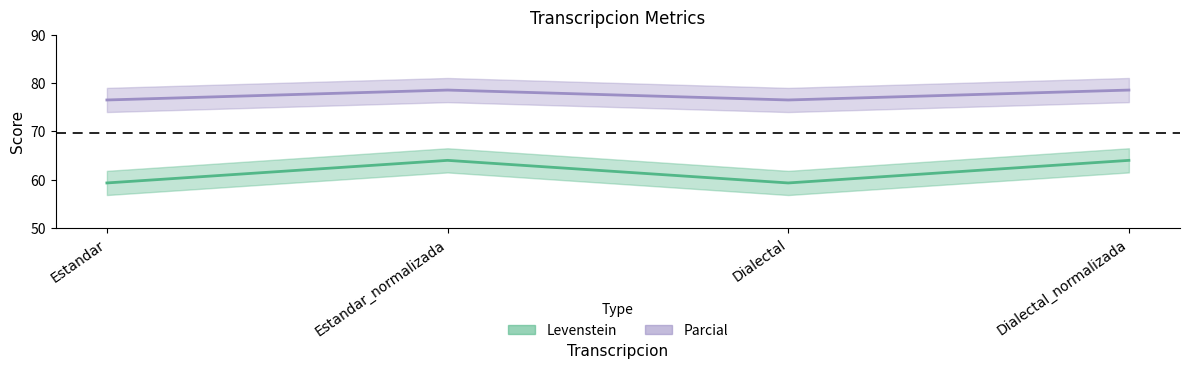

Reading right to left, transcribe all the data shown in this chart.

Levenstein: Dialectal_normalizada=64.0	Dialectal=59.4	Estandar_normalizada=64.0	Estandar=59.4
Parcial: Dialectal_normalizada=78.6	Dialectal=76.5	Estandar_normalizada=78.6	Estandar=76.5